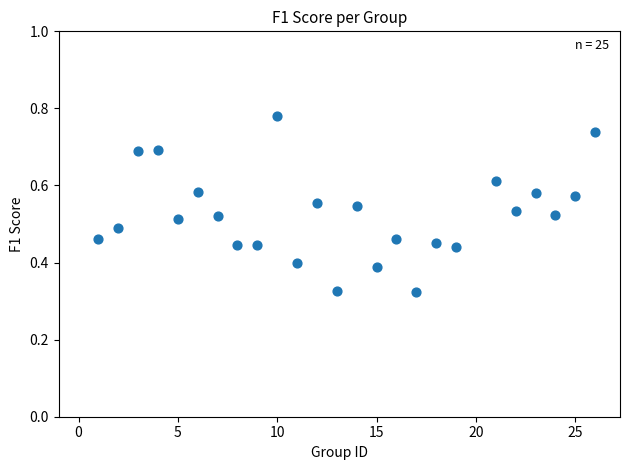

What is the range of X values (max minus min)?

25.0